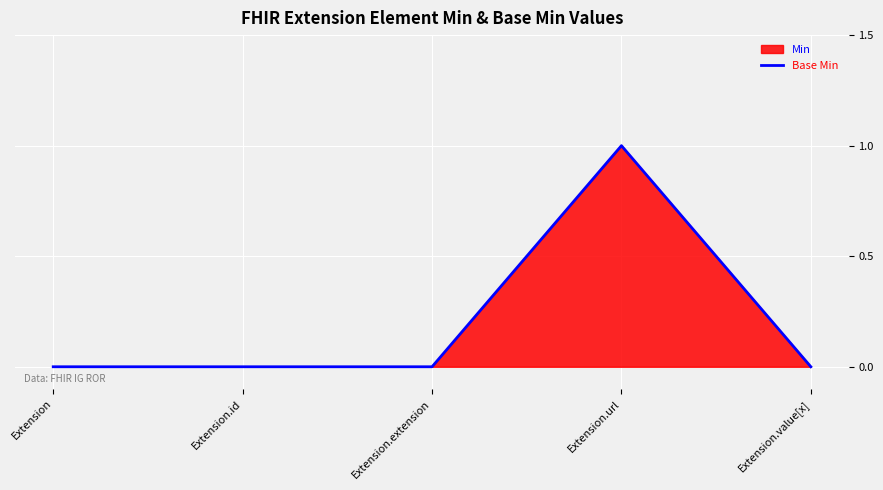

Between Extension.value[x] and Extension.extension, which is larger?

Extension.value[x]